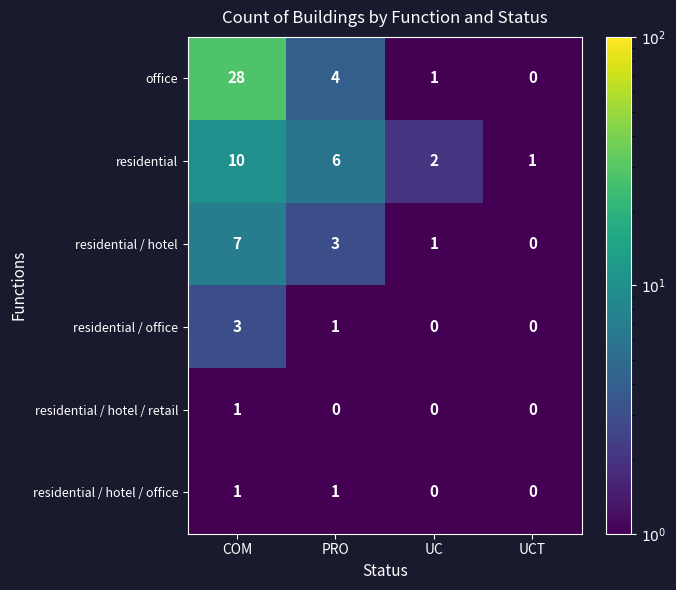

Is it true that office equals 1 at UC?

True